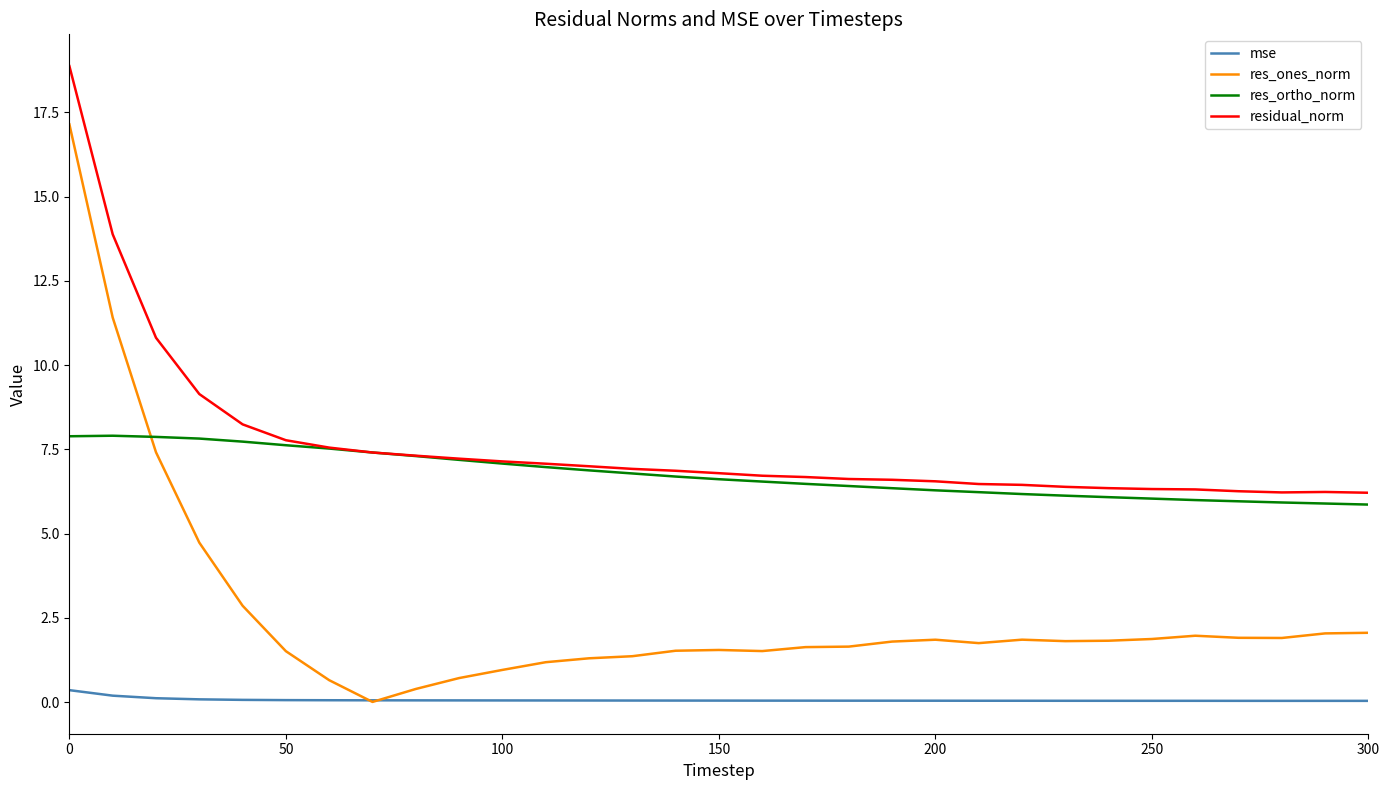

What is the difference between the maximum and minimum values in the res_ortho_norm series?

2.0